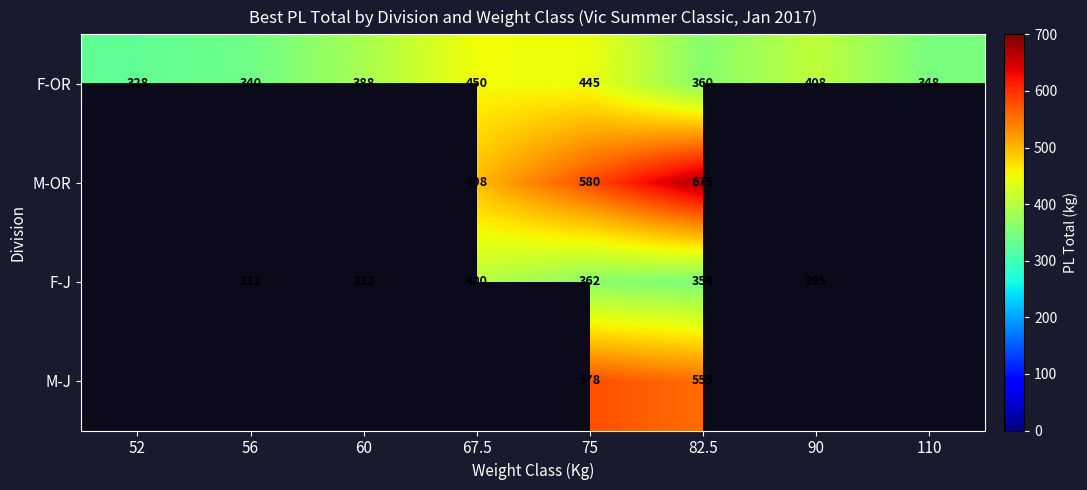

Where is F-OR nearest to the value 389?

60